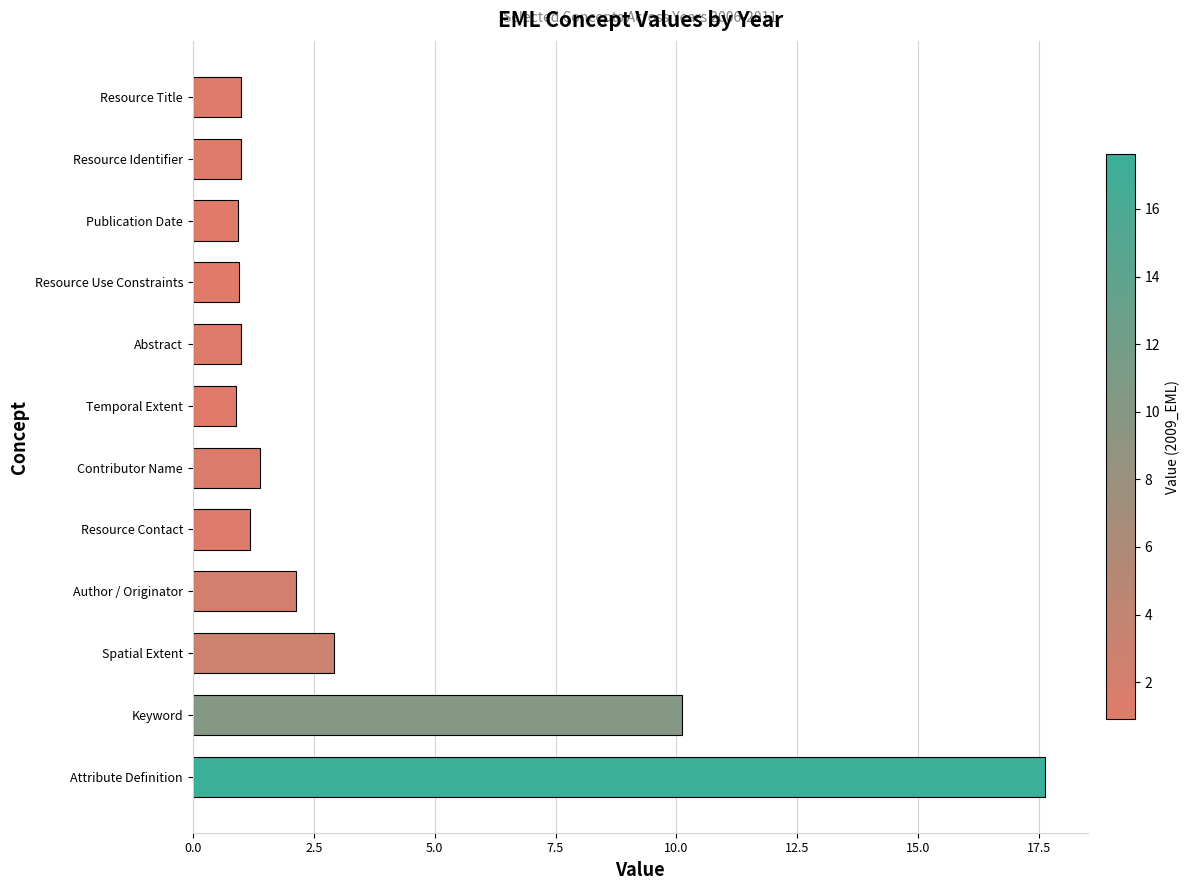

Between Keyword and Attribute Definition, which is larger?

Attribute Definition